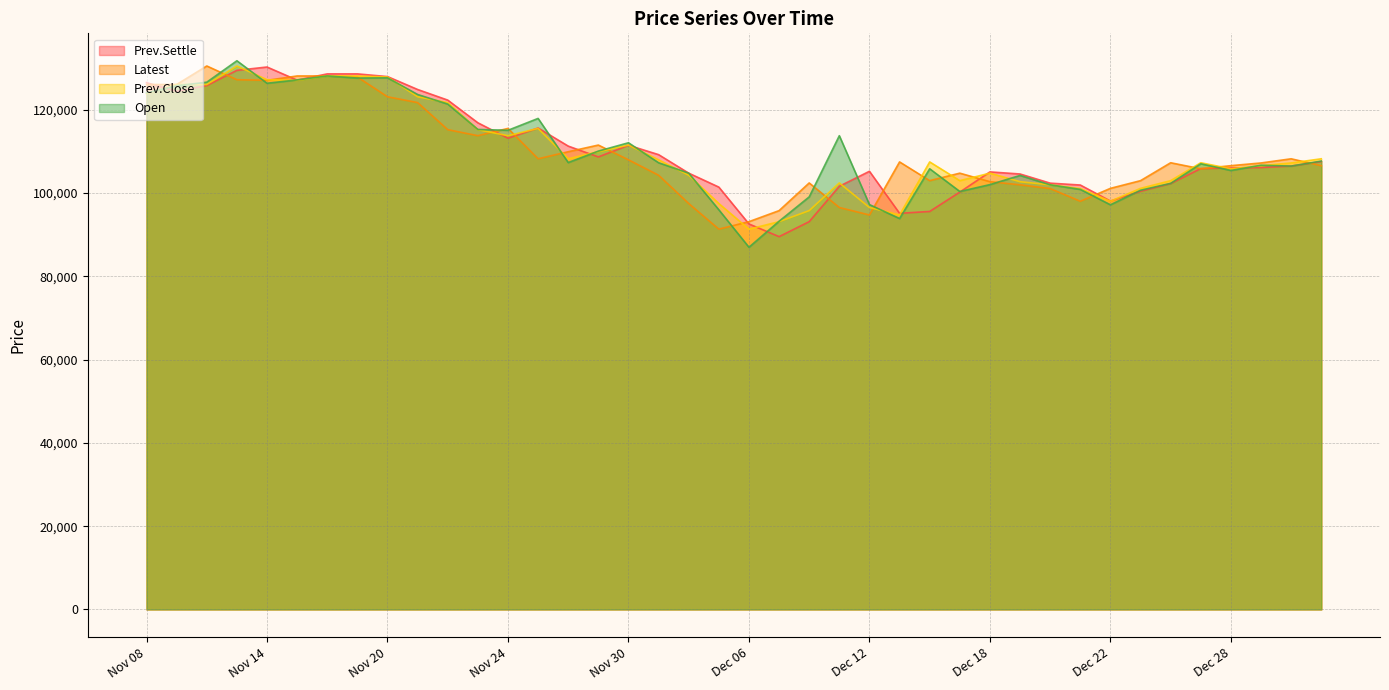

At which label is Prev.Close closest to 110950?

Nov 30